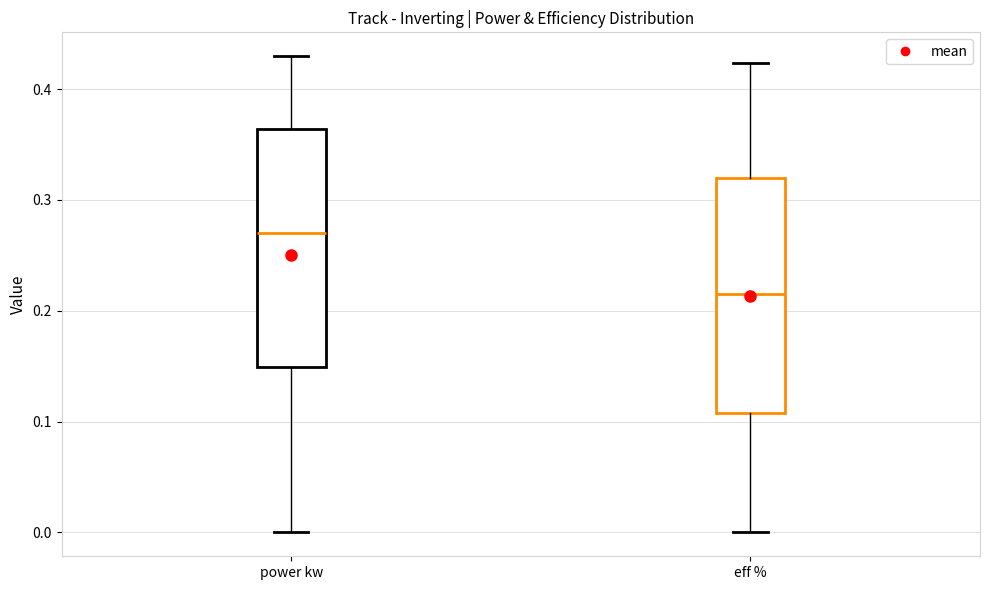

Where does the lower whisker of the box for eff % end on the y-axis? The values are not printed on the chart, so give them approximately, as read against the axis.

0.00